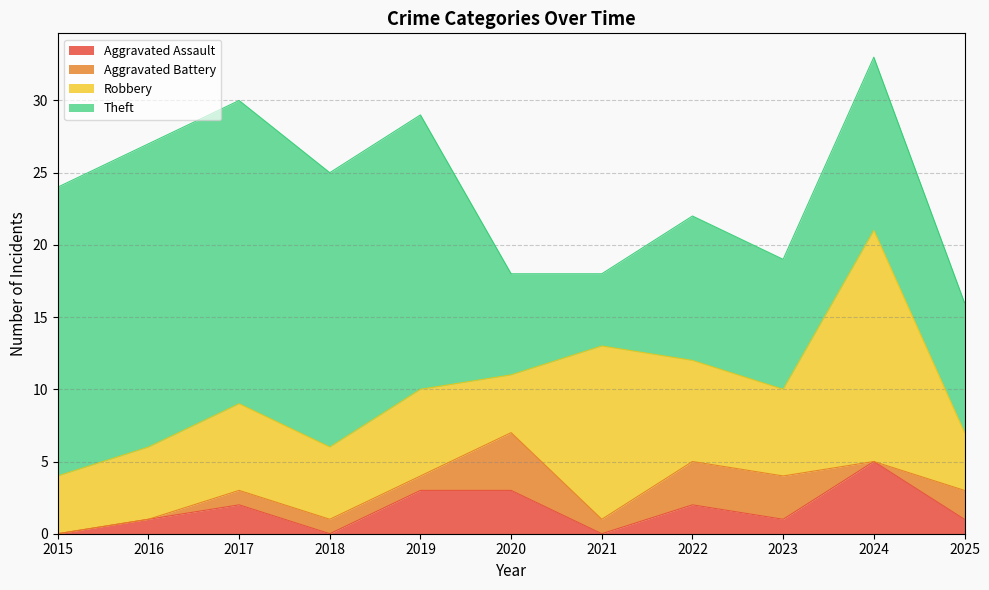

How many data points does each series have?

11